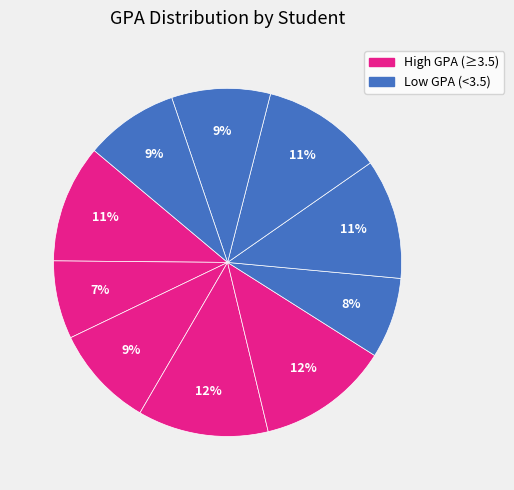

Count the number of slices in the pie.

10